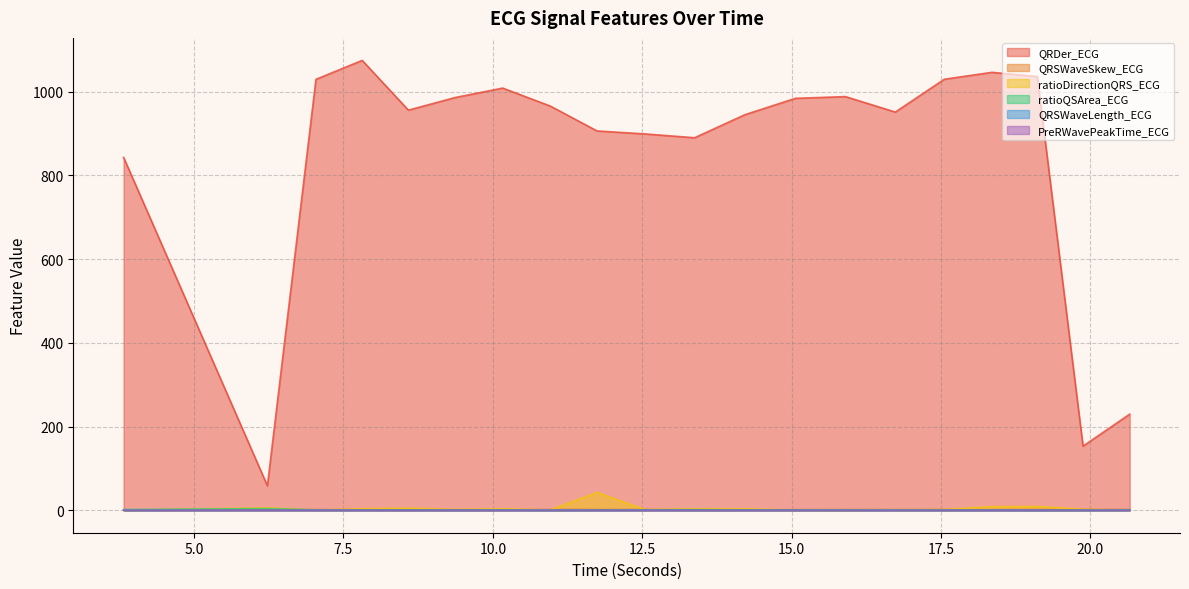

How many interior local valleys does the ratioDirectionQRS_ECG series have?

5